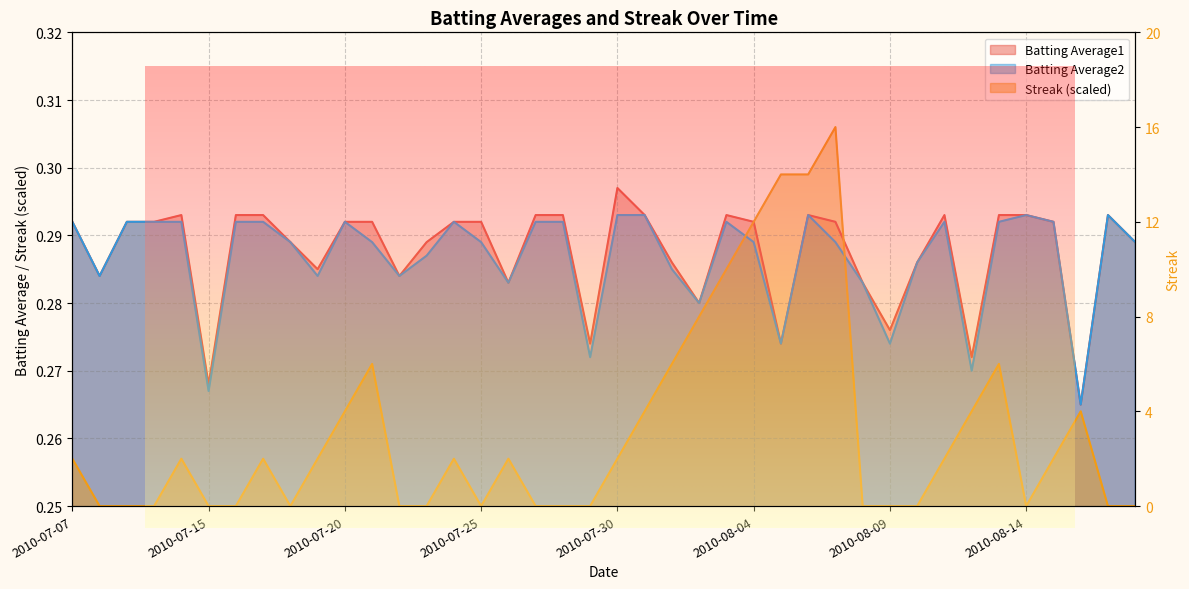

At which category does Batting Average2 reach its first local valley?

2010-07-08